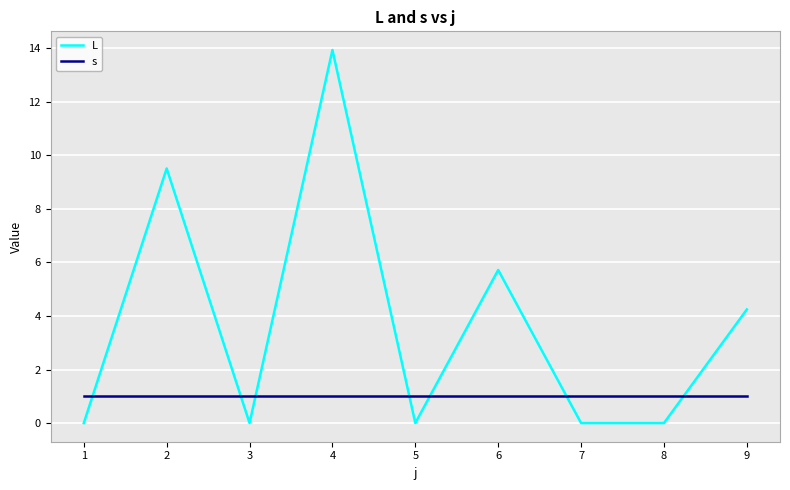

The value of L at 7 is 7.6. True or false?

False